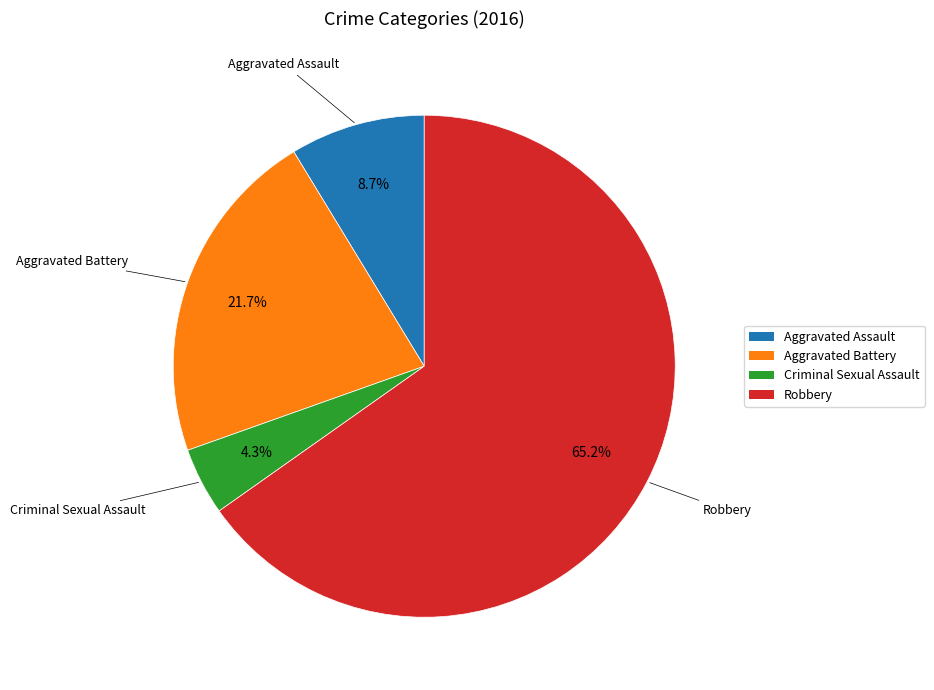

To the nearest percent, what is the difference between the largest and smallest slice percentages?

61%